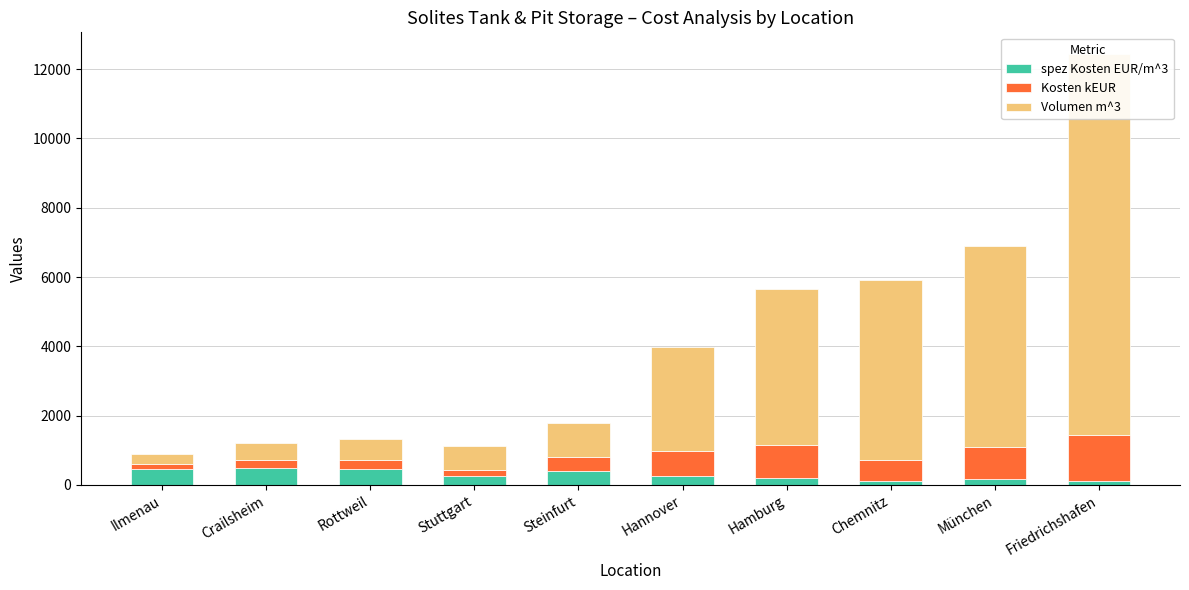

What is the sum of all Kosten kEUR values?

5750.5